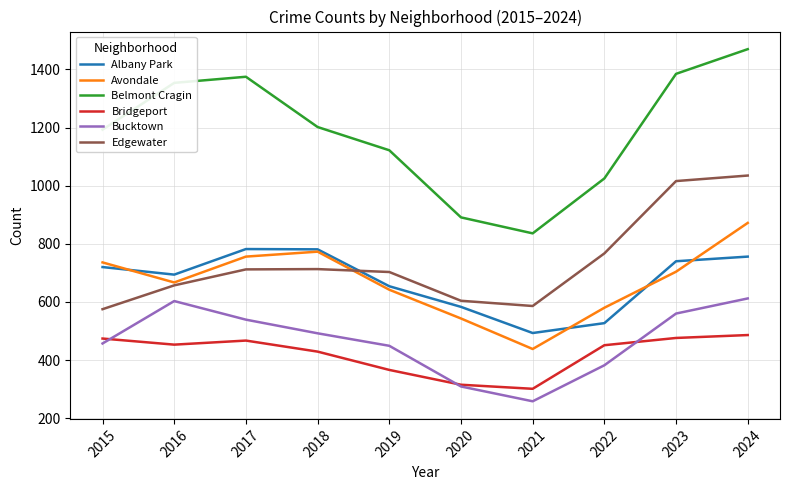

What is the lowest value of the Belmont Cragin series?

836